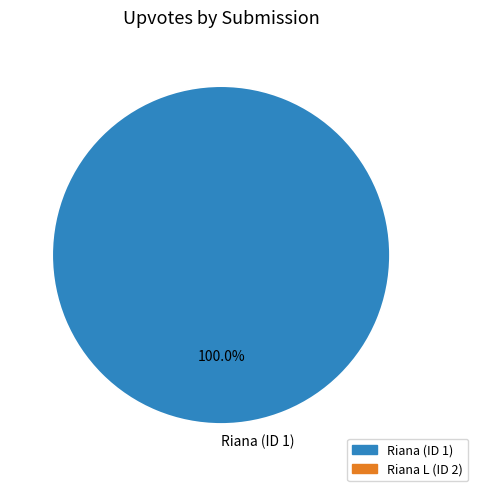

Rank the categories by value from lowest to highest.

Riana (ID 1)